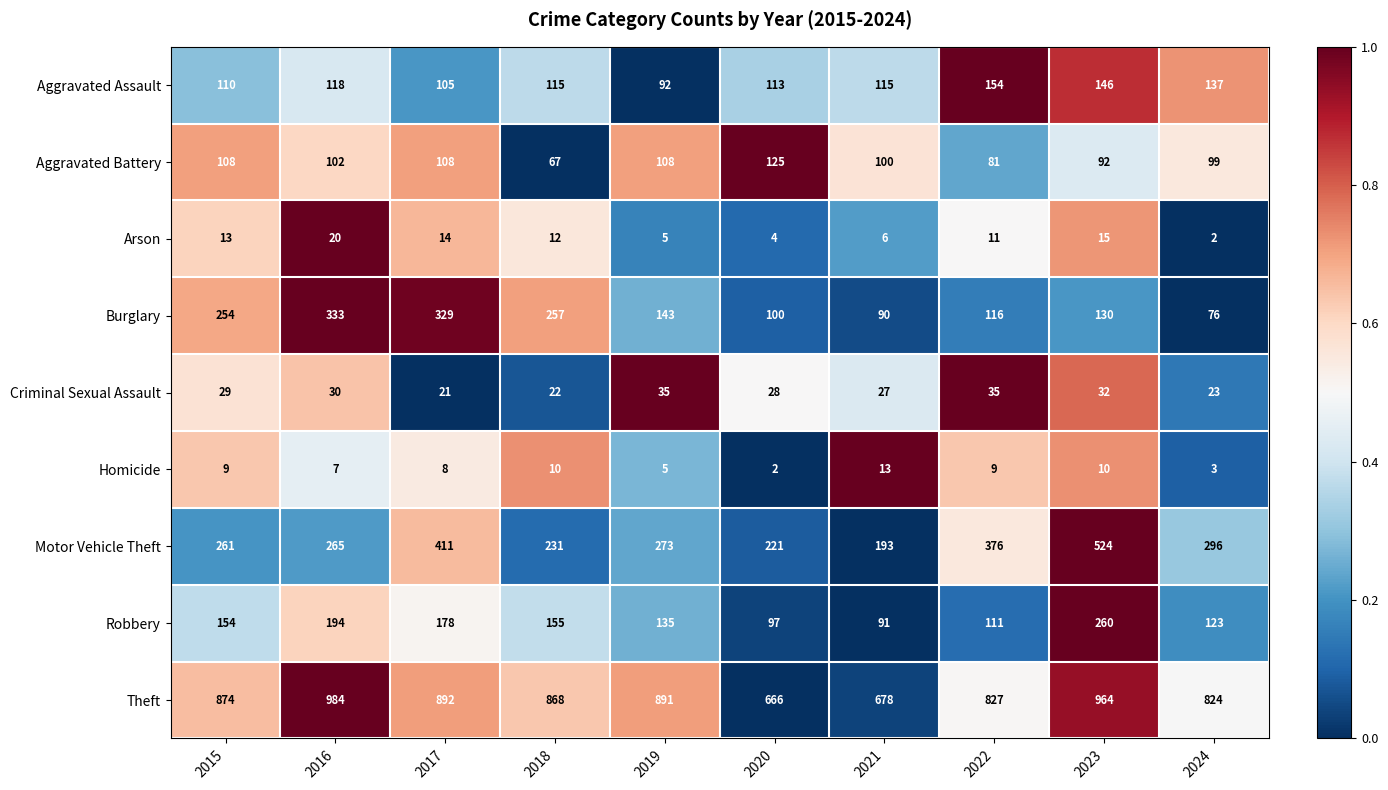

What is the total value across all series at 2023?

2173